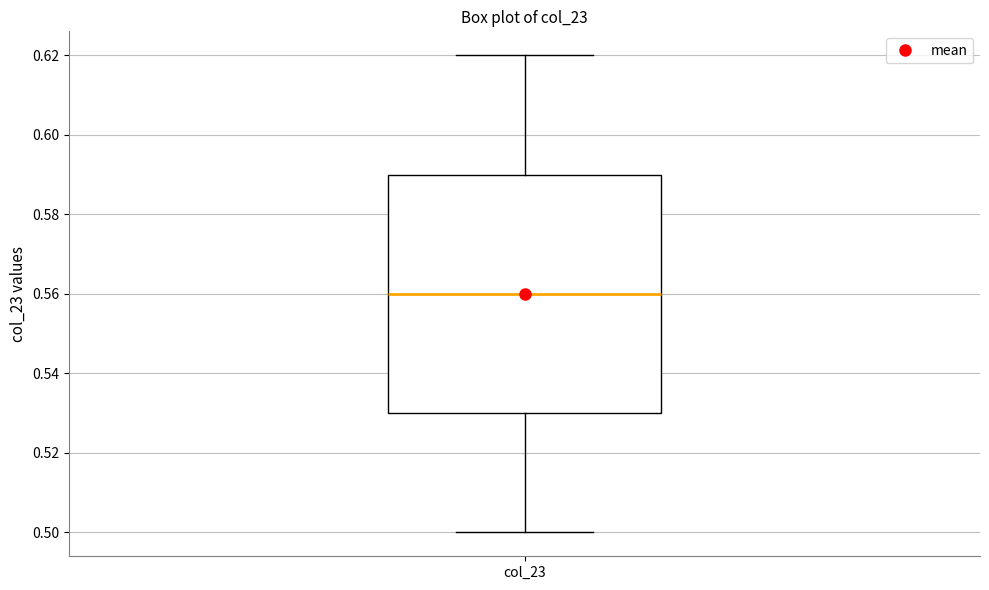

Where is the upper edge of the box for col_23 on the y-axis? The values are not printed on the chart, so give them approximately, as read against the axis.

0.59